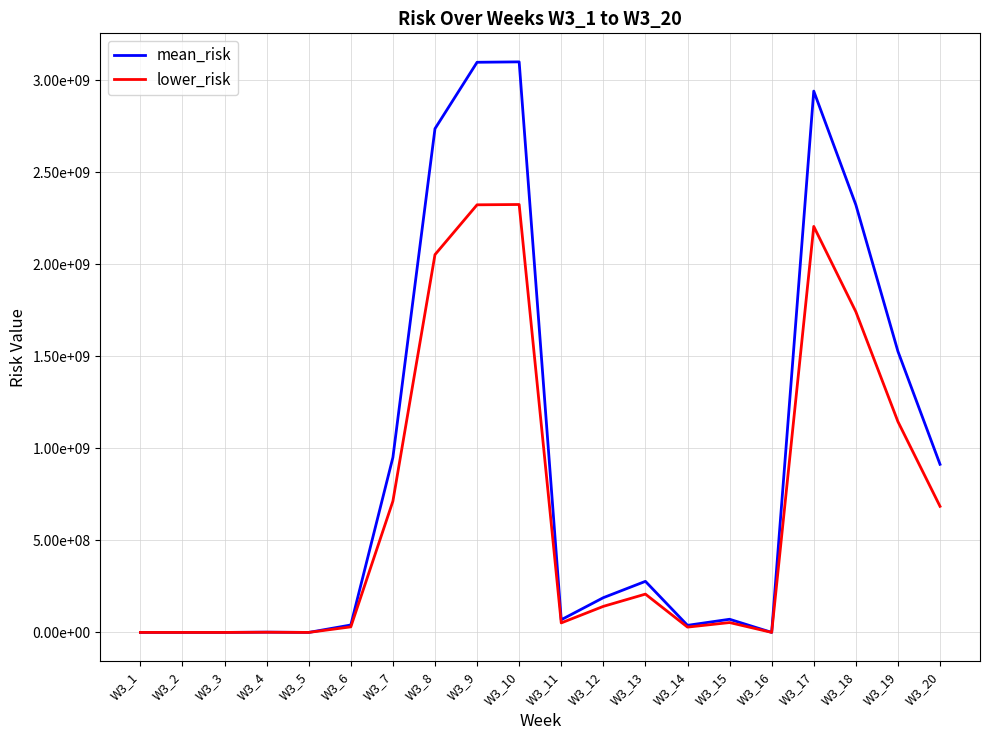

Which series has the largest range (max minus min)?

mean_risk